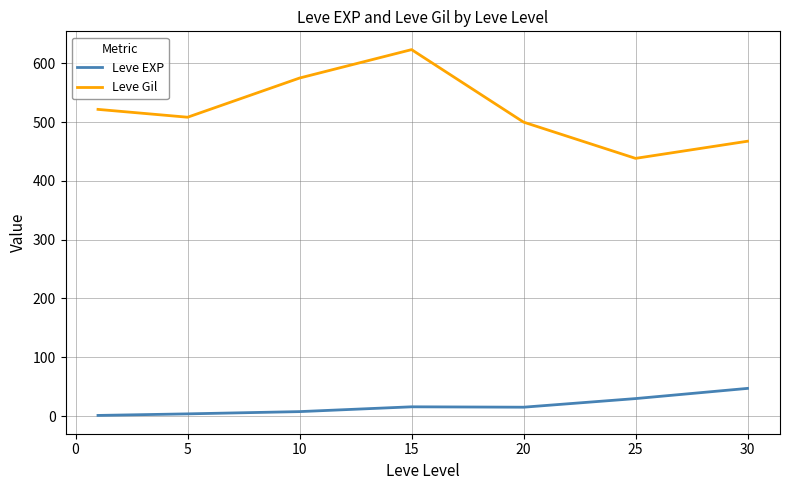

At how many categories does at least one series exceed 371?

7